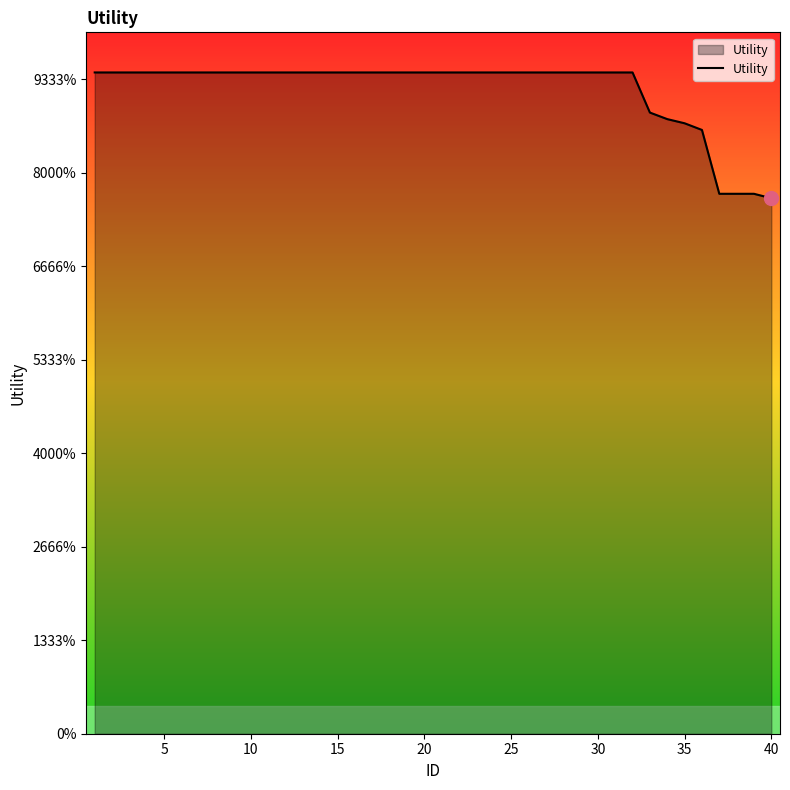

Does the chart have visible grid lines?

No